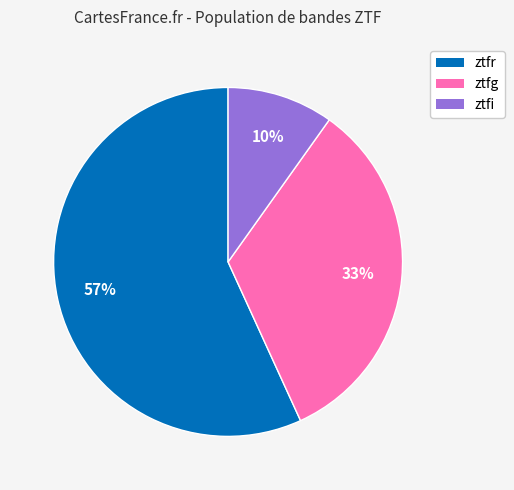

What percentage is the ztfg slice, to the nearest percent?

33%